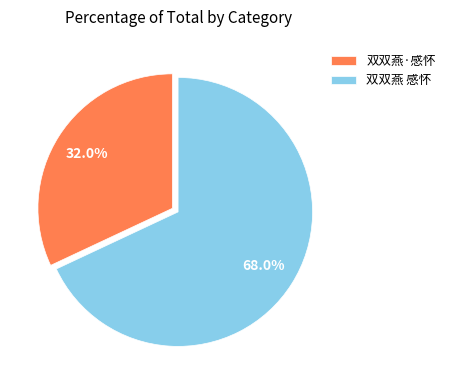

Is 双双燕 感怀 the majority of the pie?

Yes